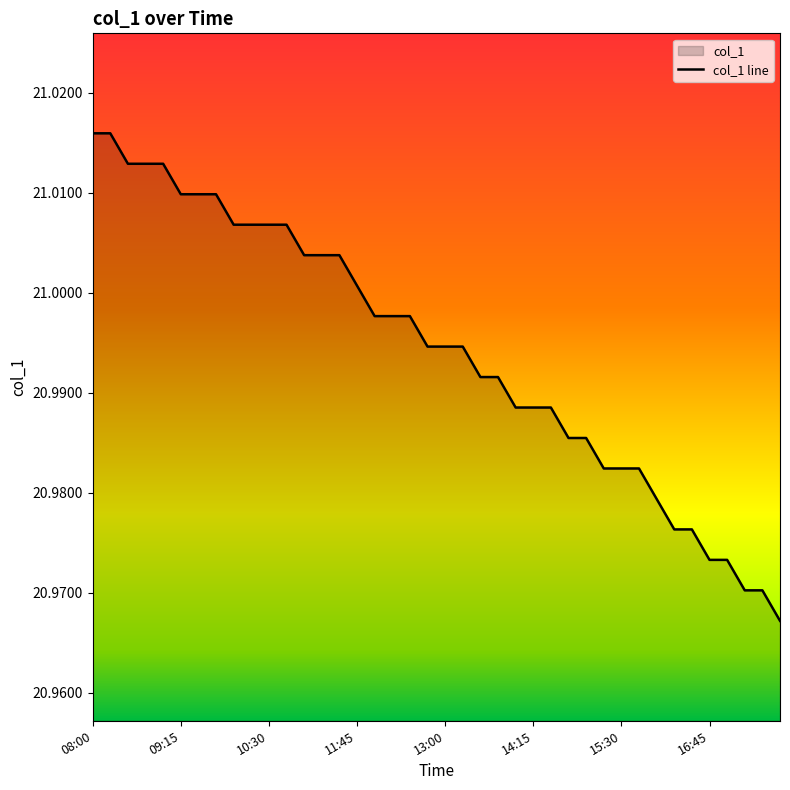

Is it true that the value at 13:00 is 35.3?

False